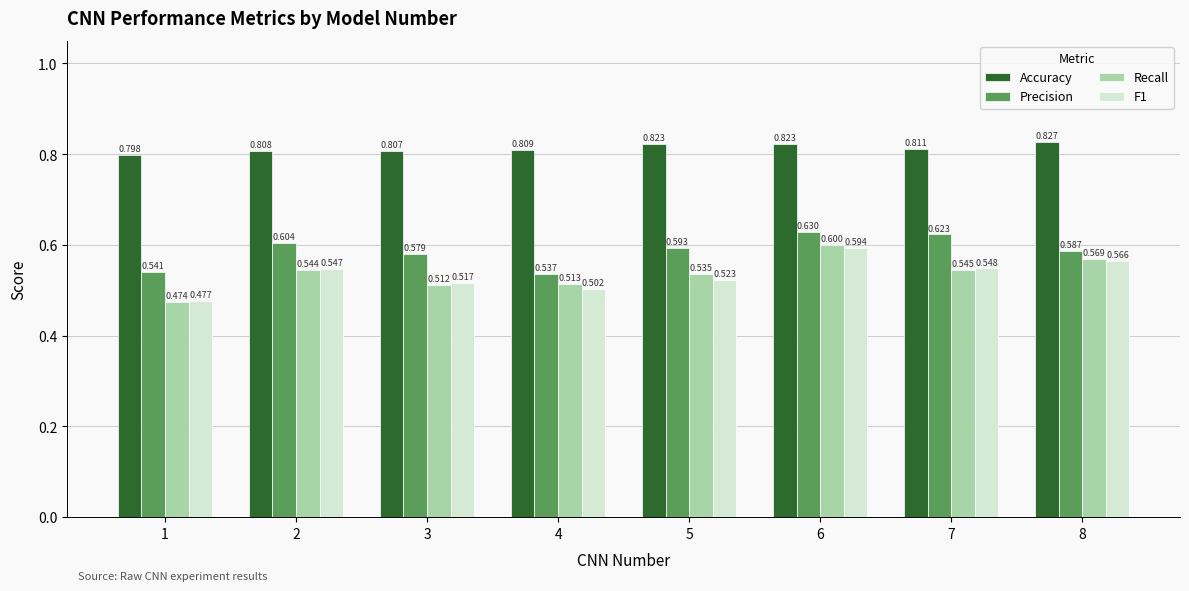

The Recall series shows 0.3 at 1. True or false?

False